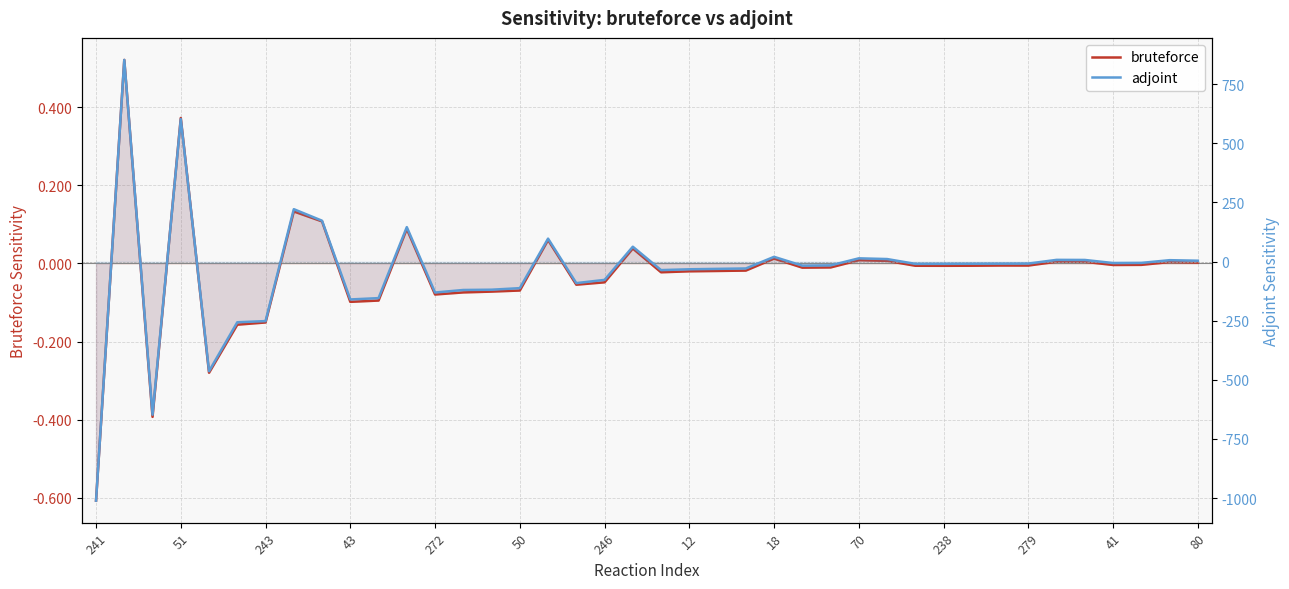

Rank the series by their average value, from lowest to highest.

adjoint, bruteforce